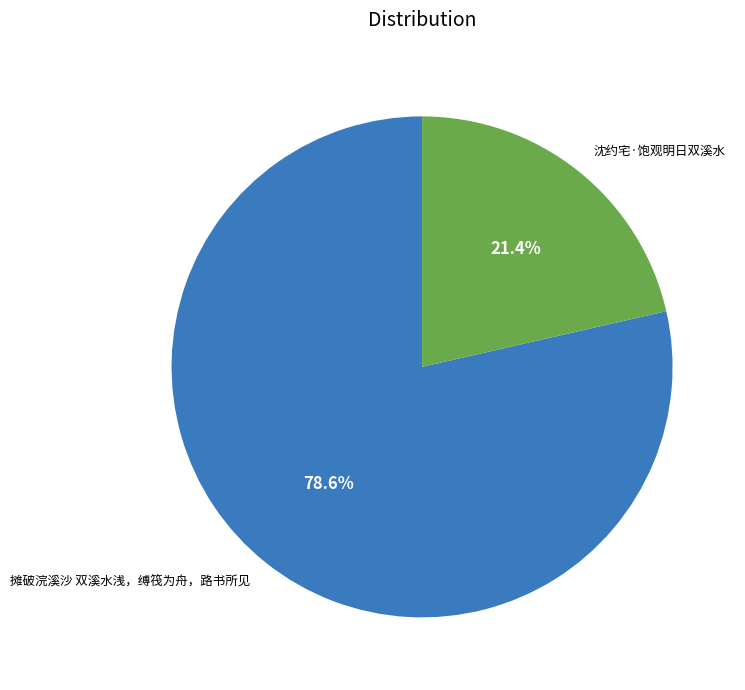

Combined, do 摊破浣溪沙 双溪水浅，缚筏为舟，路书所见 and 沈约宅·饱观明日双溪水 account for over 50%?

Yes